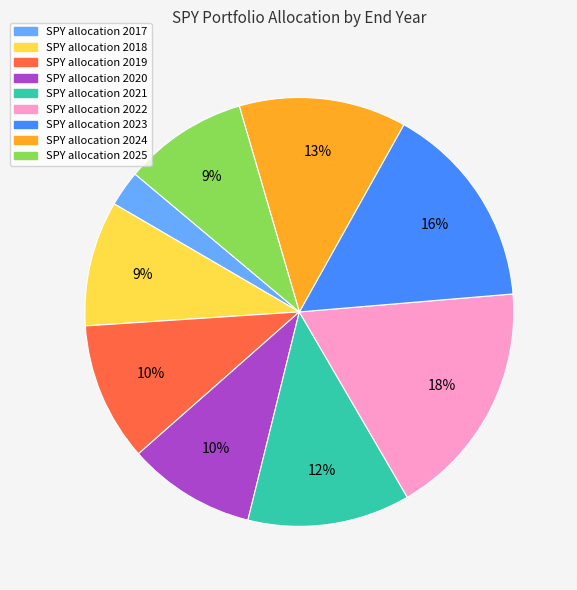

Count the number of slices in the pie.

9